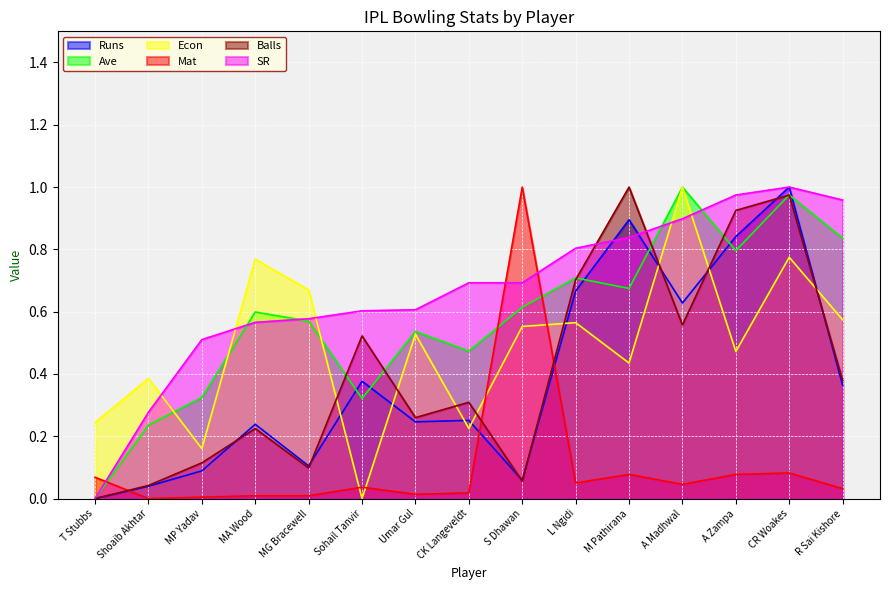

Which series has the widest spread of values?

Runs